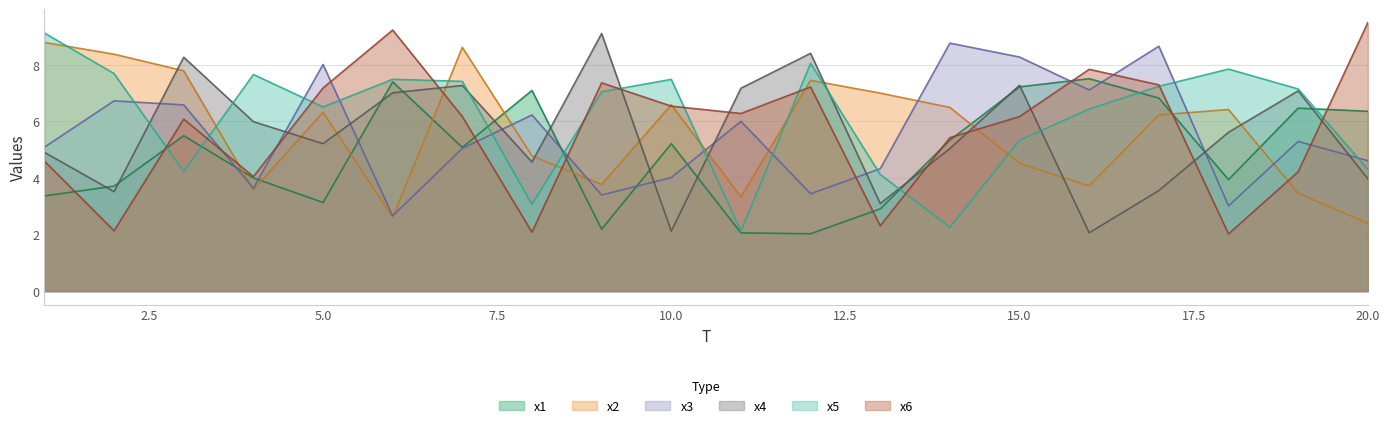

Does the chart have visible grid lines?

Yes